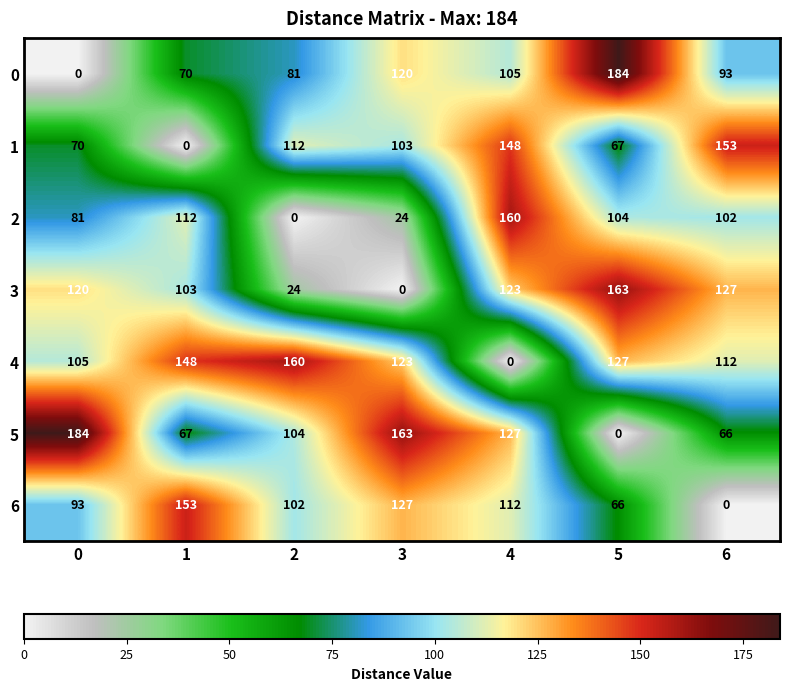

At how many categories does at least one series exceed 34?

7